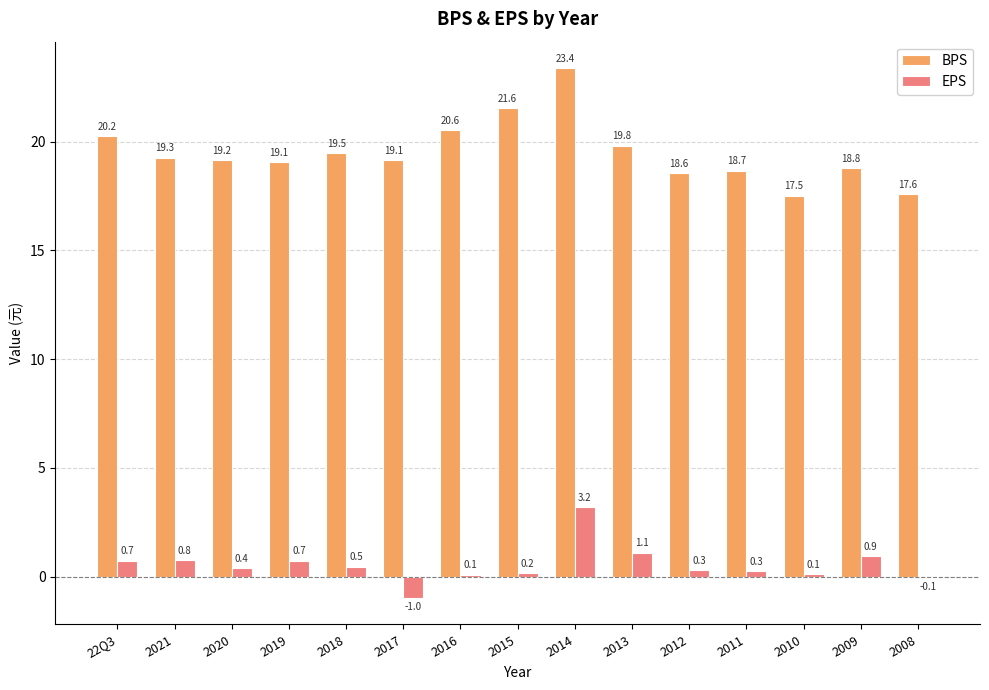

Where does the BPS series first go above 19?

22Q3